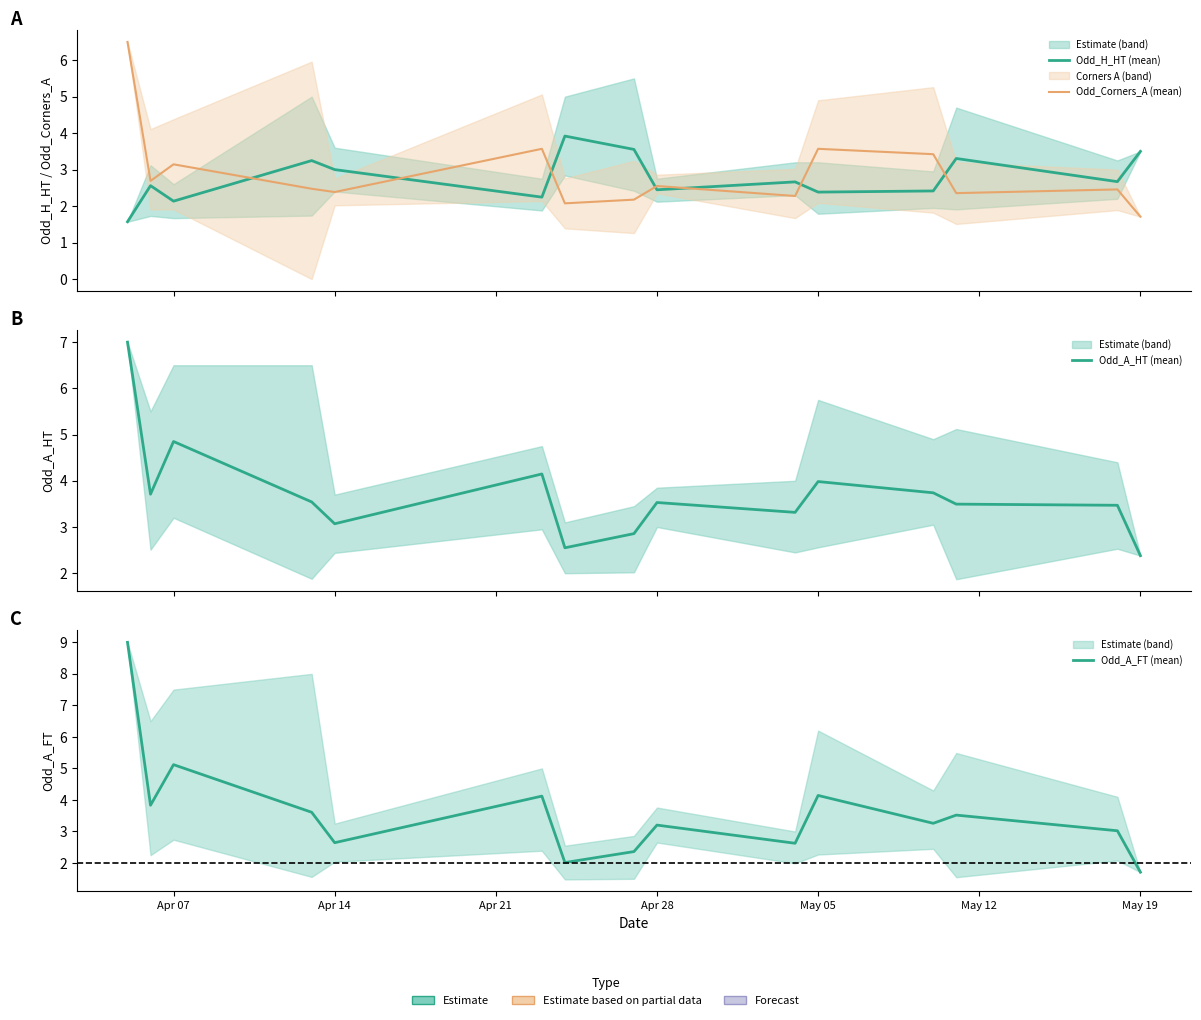

Is it true that Odd_H_HT (mean) equals 1.1 at 13?

False